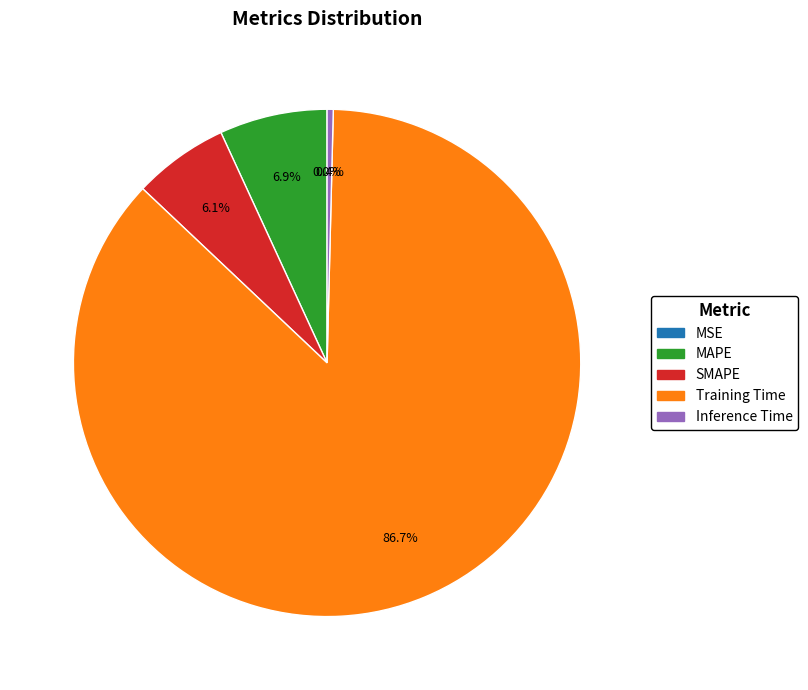

Combined, do Inference Time and SMAPE account for over 50%?

No